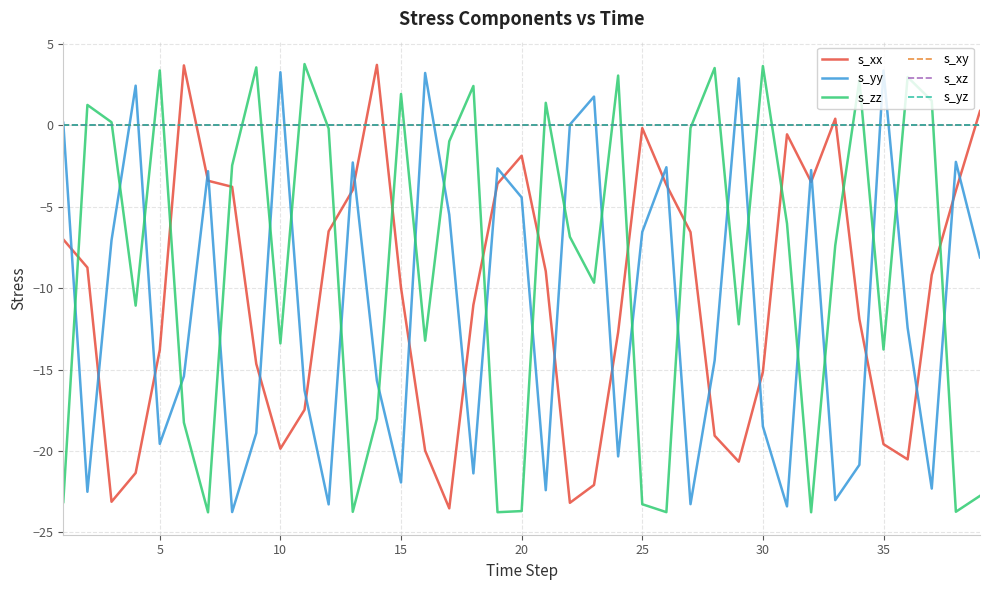

At which category is the sum across all series the highest?

30